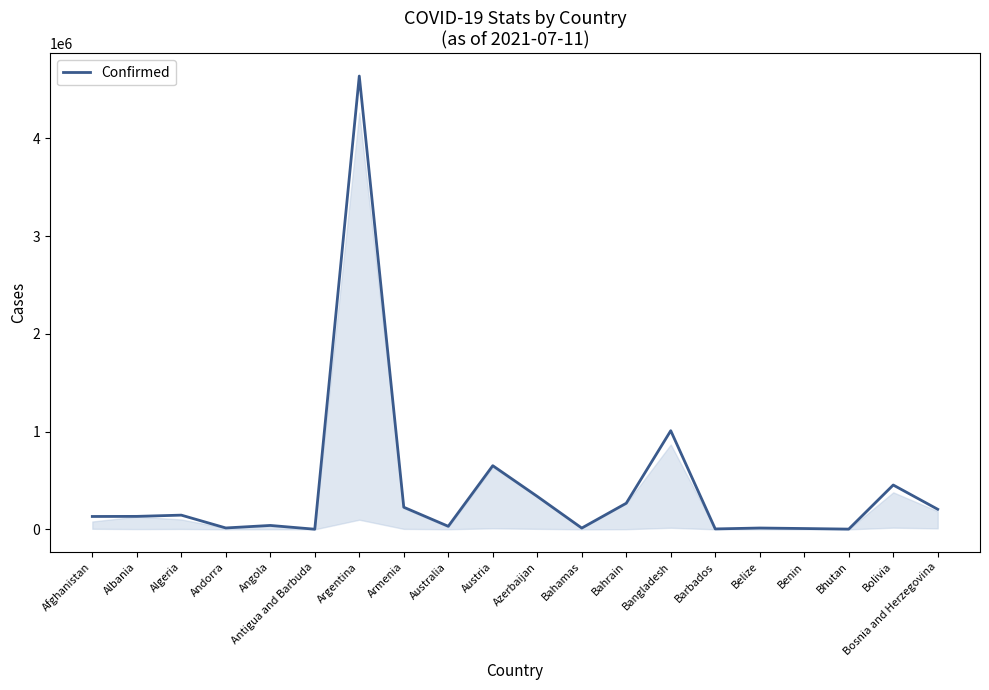

How many series are shown in this chart?

1